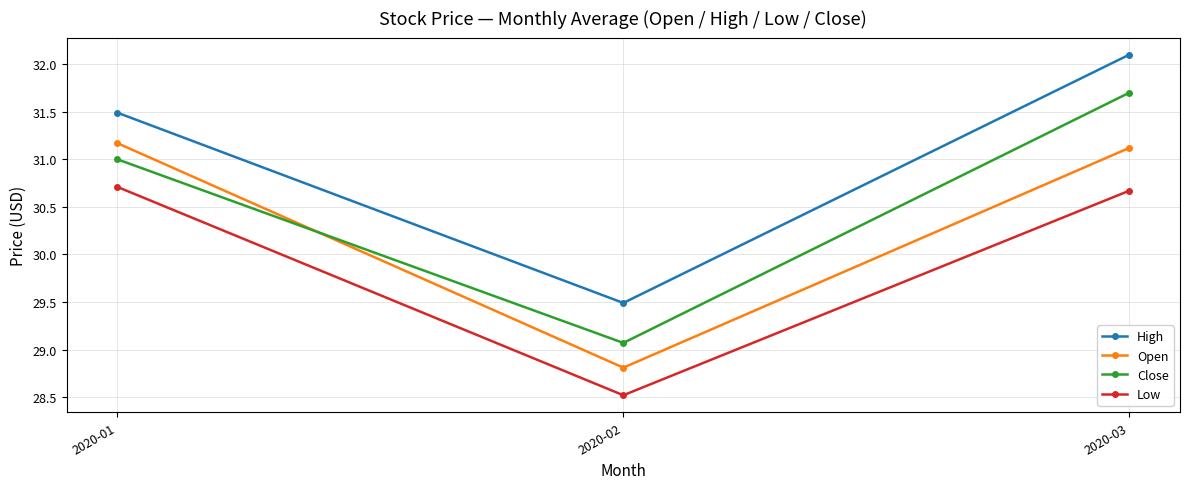

True or false: Close has a value of 29.1 at 2020-02.

True